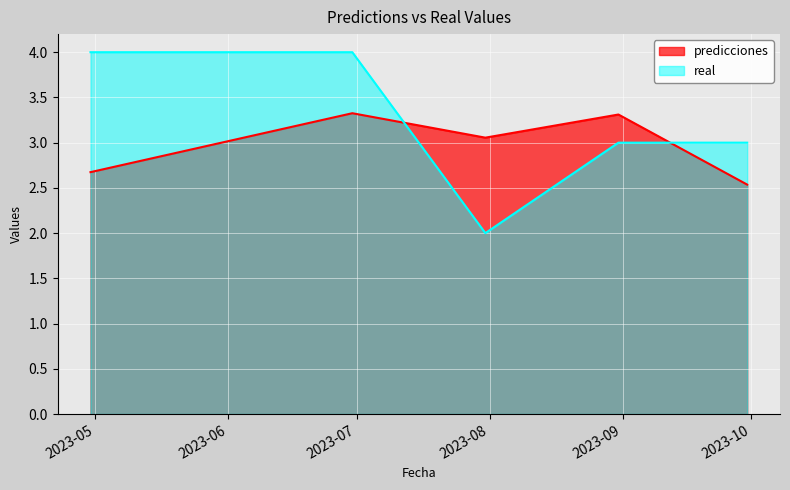

What position from the left is 2023-04-30?

1